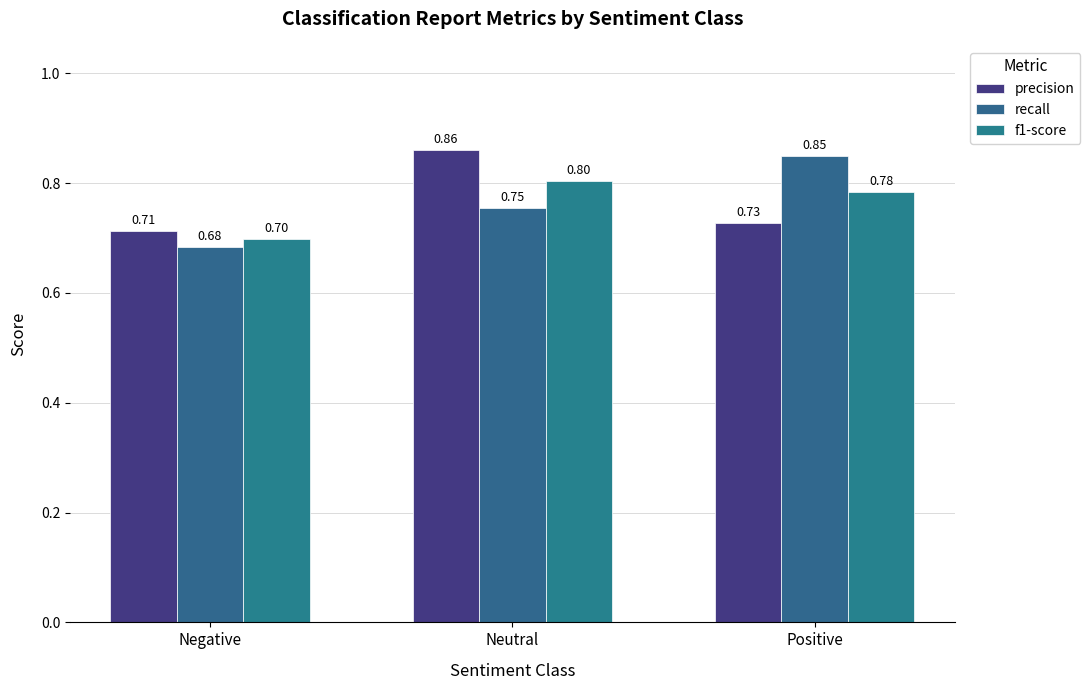

Which series changed the most between Negative and Neutral?

precision